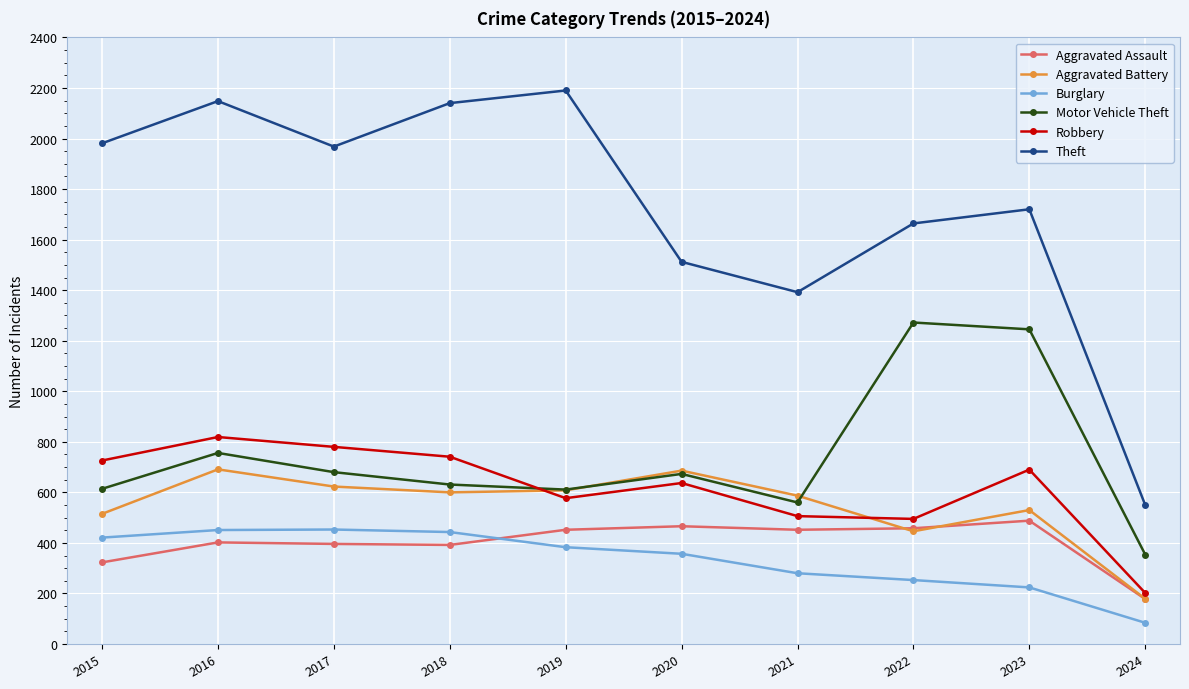

What is the sum of the Robbery values at 2022 and 2024?

697